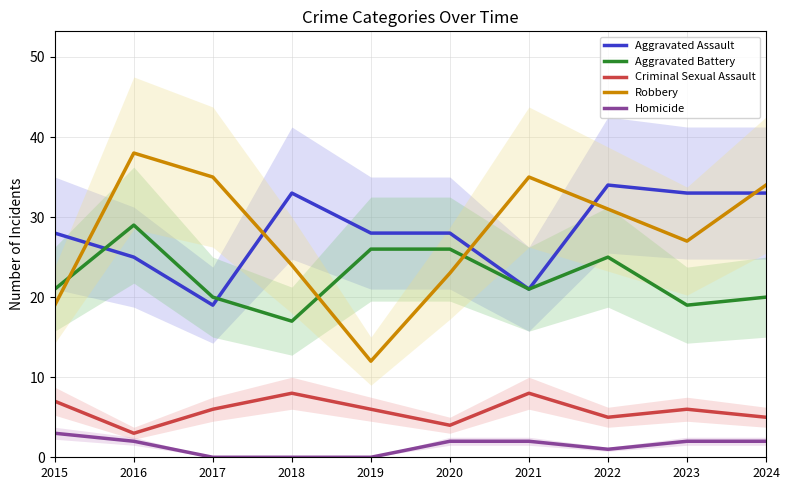

At which category does Aggravated Battery reach its first local valley?

2018